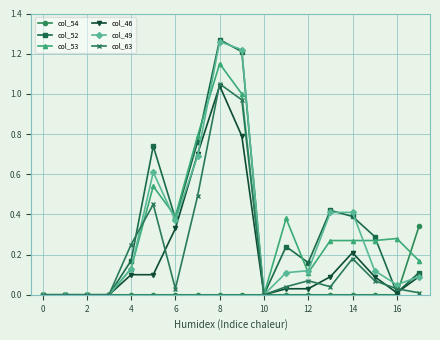

Does the chart display data point markers on the line(s)?

Yes